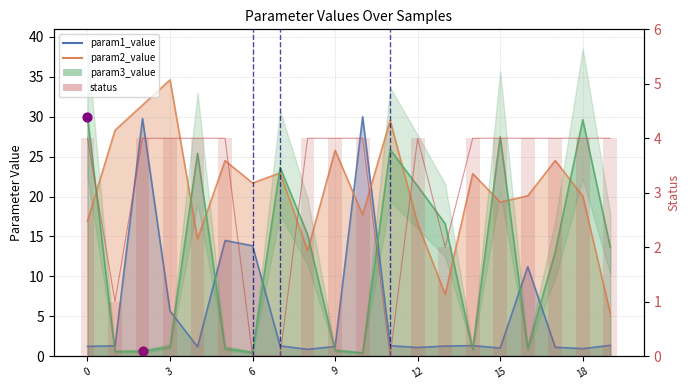

What are all the series names shown in the legend?

param1_value, param2_value, param3_value, status